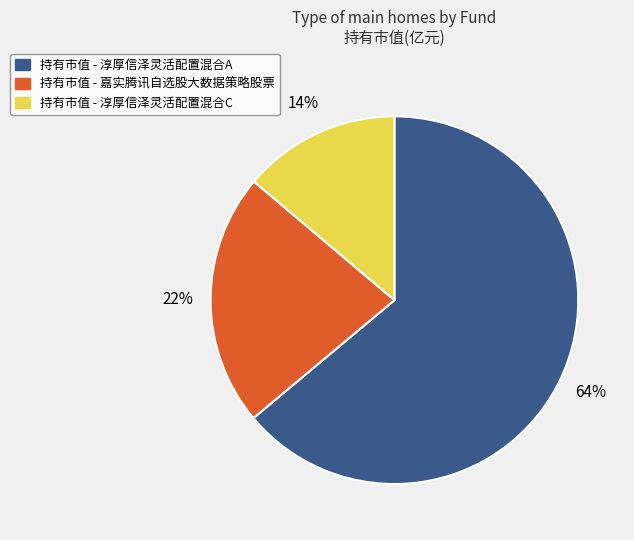

To the nearest percent, what is the average slice percentage?

33%